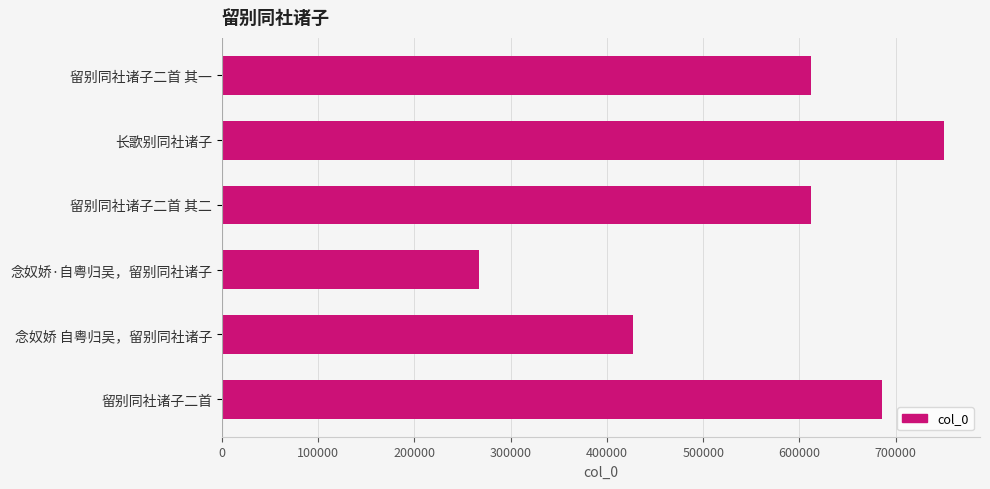

What is the greatest value displayed?

750040